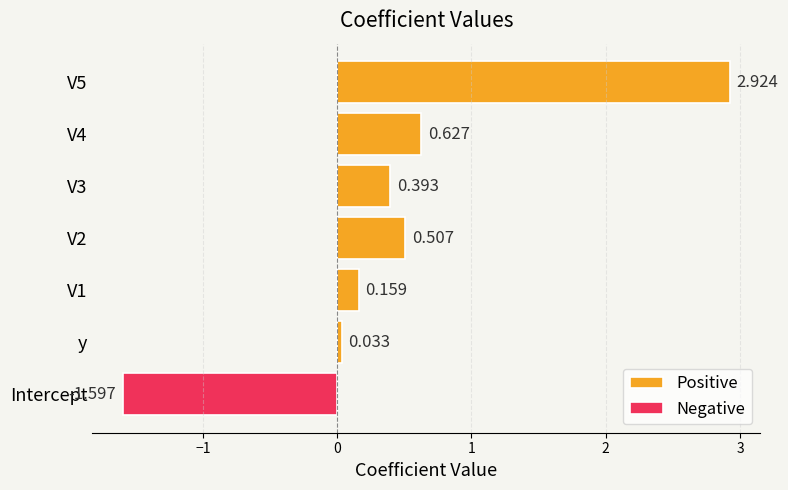

Which series has the largest range (max minus min)?

Positive